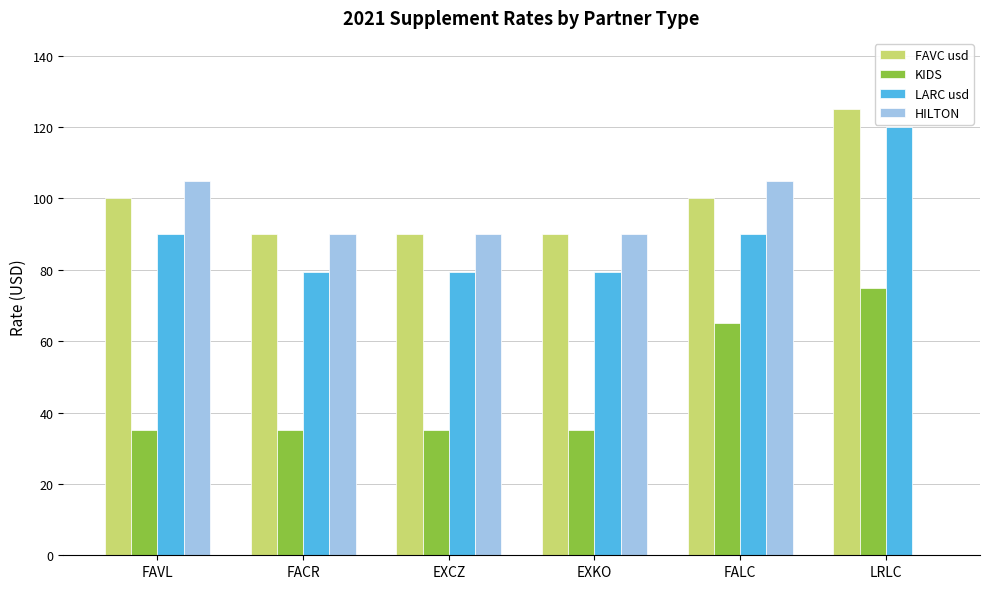

What is the sum of all HILTON values?

480.0